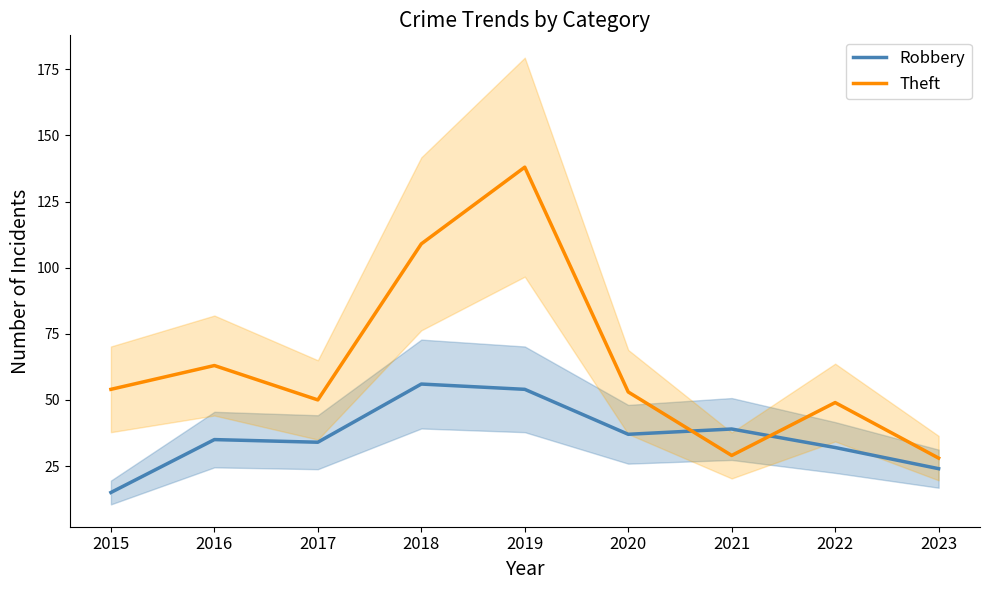

Rank the categories by Theft value from highest to lowest.

2019, 2018, 2016, 2015, 2020, 2017, 2022, 2021, 2023